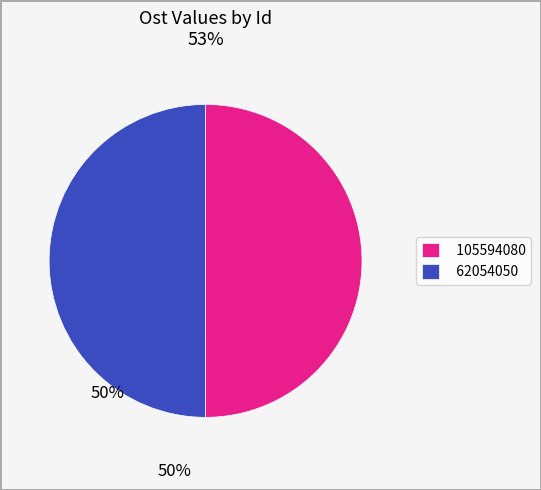

How many slices are in this pie chart?

2